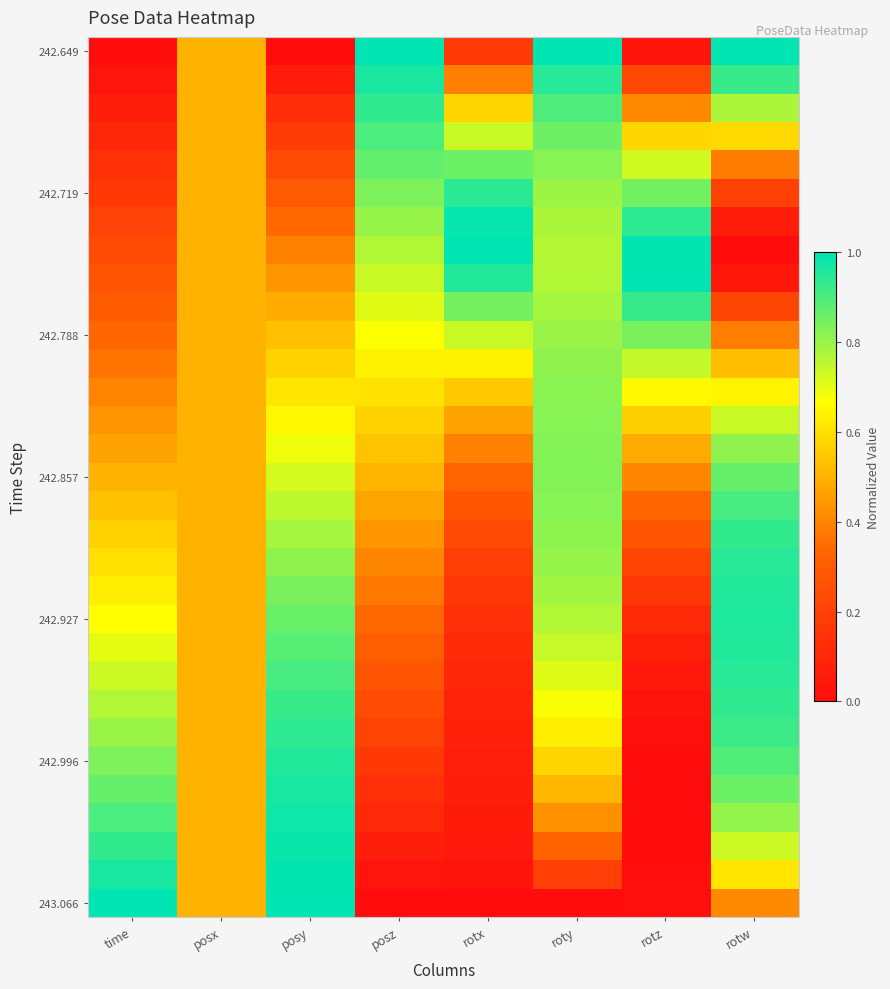

Which label corresponds to the largest value in the chart?

posz